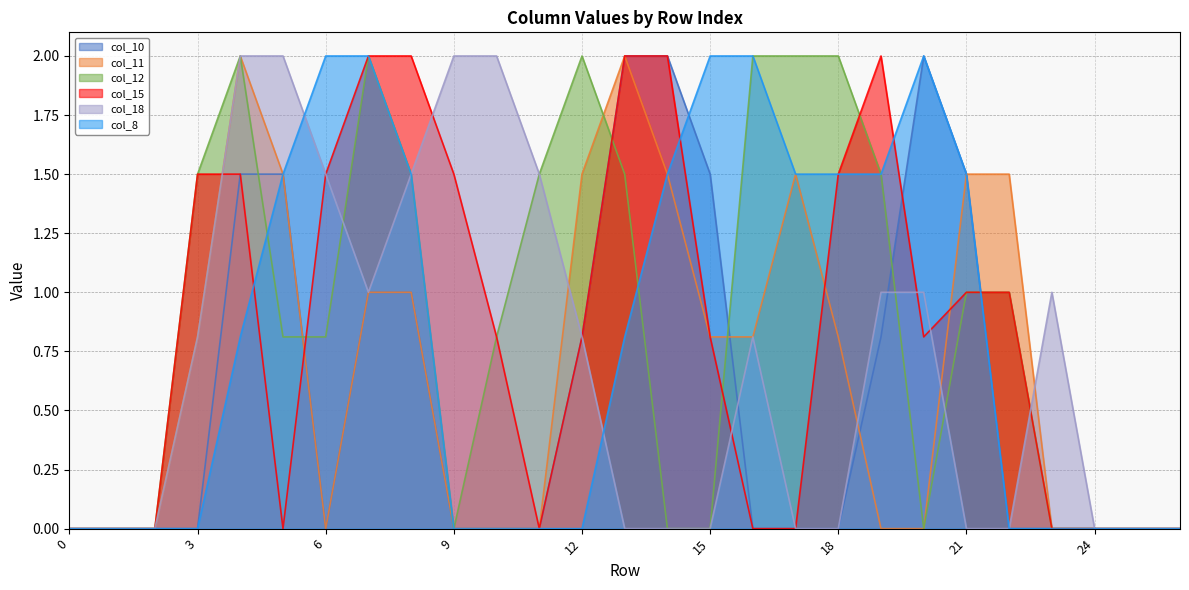

Reading left to right, what are all the values shown in this chart?

col_10: 0.0	0.0	0.0	0.0	1.5	1.5	0.0	1.0	1.0	0.0	0.0	0.0	0.8	2.0	2.0	1.5	0.0	0.0	0.0	0.8	2.0	1.5	0.0	0.0	0.0	0.0	0.0
col_11: 0.0	0.0	0.0	0.8	2.0	1.5	0.0	1.0	1.0	0.0	0.0	0.0	1.5	2.0	1.5	0.8	0.8	1.5	0.8	0.0	0.0	1.5	1.5	0.0	0.0	0.0	0.0
col_12: 0.0	0.0	0.0	1.5	2.0	0.8	0.8	2.0	1.5	0.0	0.8	1.5	2.0	1.5	0.0	0.0	2.0	2.0	2.0	1.5	0.0	1.0	1.0	0.0	0.0	0.0	0.0
col_15: 0.0	0.0	0.0	1.5	1.5	0.0	1.5	2.0	2.0	1.5	0.8	0.0	0.8	2.0	2.0	0.8	0.0	0.0	1.5	2.0	0.8	1.0	1.0	0.0	0.0	0.0	0.0
col_18: 0.0	0.0	0.0	0.8	2.0	2.0	1.5	1.0	1.5	2.0	2.0	1.5	0.8	0.0	0.0	0.0	0.8	0.0	0.0	1.0	1.0	0.0	0.0	1.0	0.0	0.0	0.0
col_8: 0.0	0.0	0.0	0.0	0.8	1.5	2.0	2.0	1.5	0.0	0.0	0.0	0.0	0.8	1.5	2.0	2.0	1.5	1.5	1.5	2.0	1.5	0.0	0.0	0.0	0.0	0.0